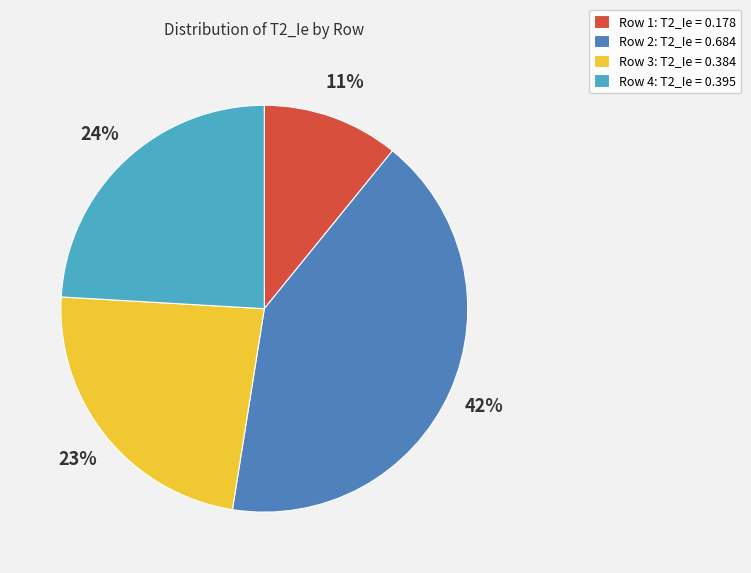

Is there any slice that represents more than half of the pie?

No